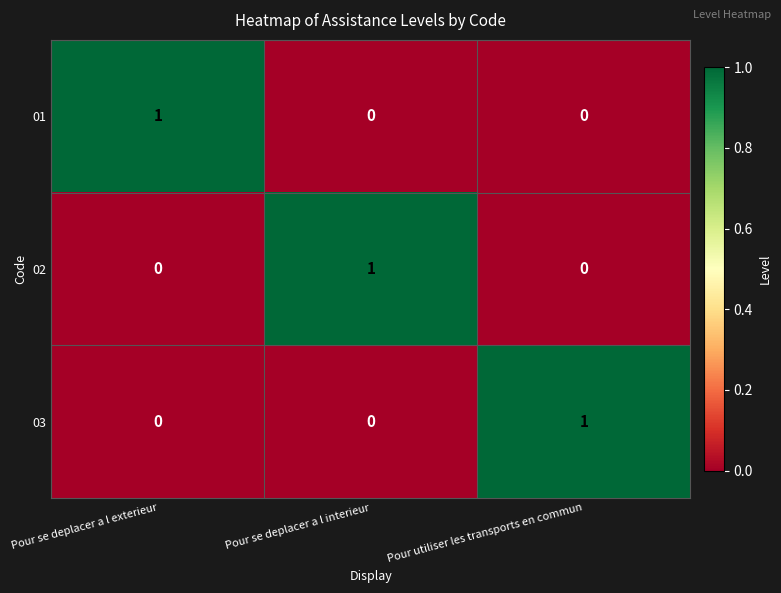

At which label does 03 reach its peak?

Pour utiliser les transports en commun